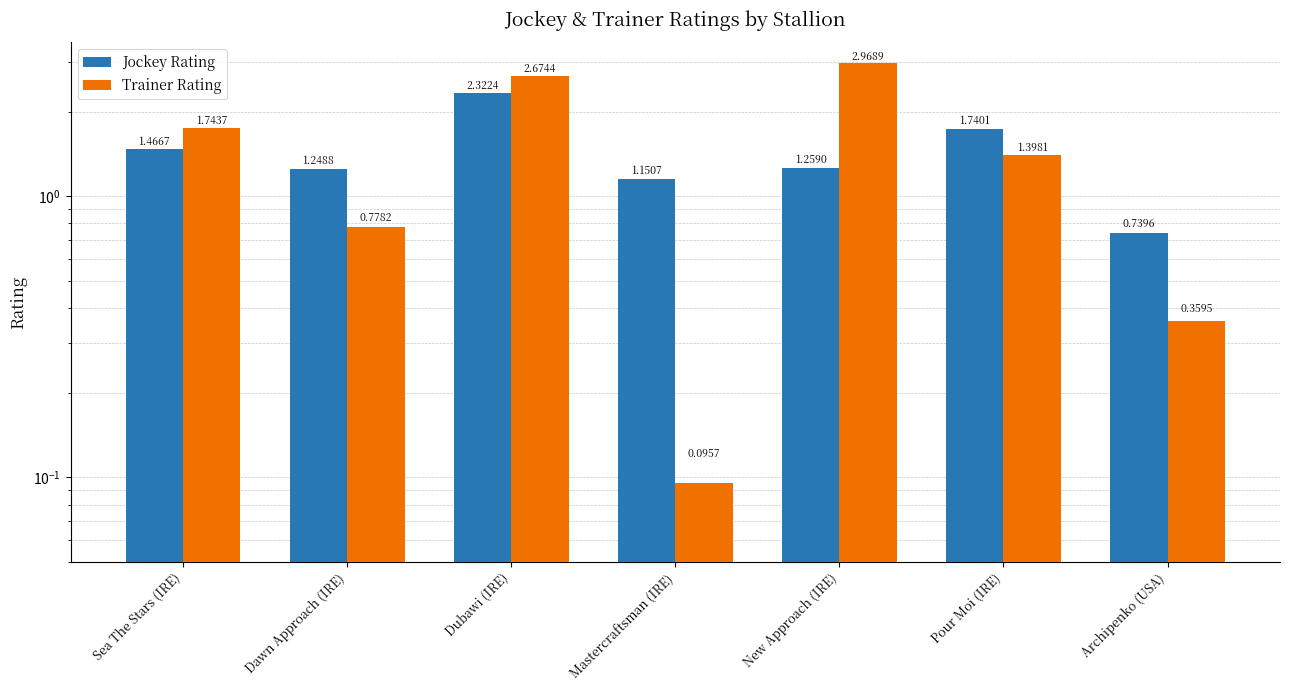

At which label is Jockey Rating closest to 1?

Mastercraftsman (IRE)